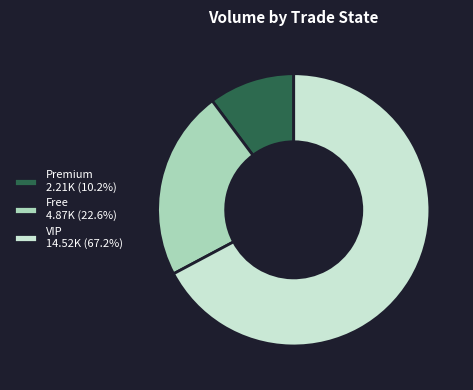

Approximately how many times larger is the value at VIP 14.52K (67.2%) compared to Free 4.87K (22.6%)?

3.0